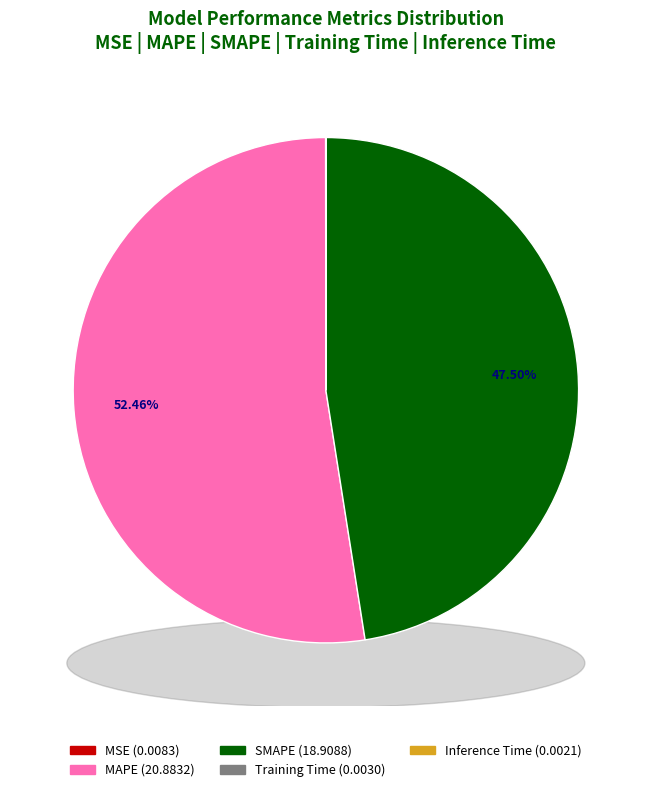

Which category accounts for the majority?

MAPE